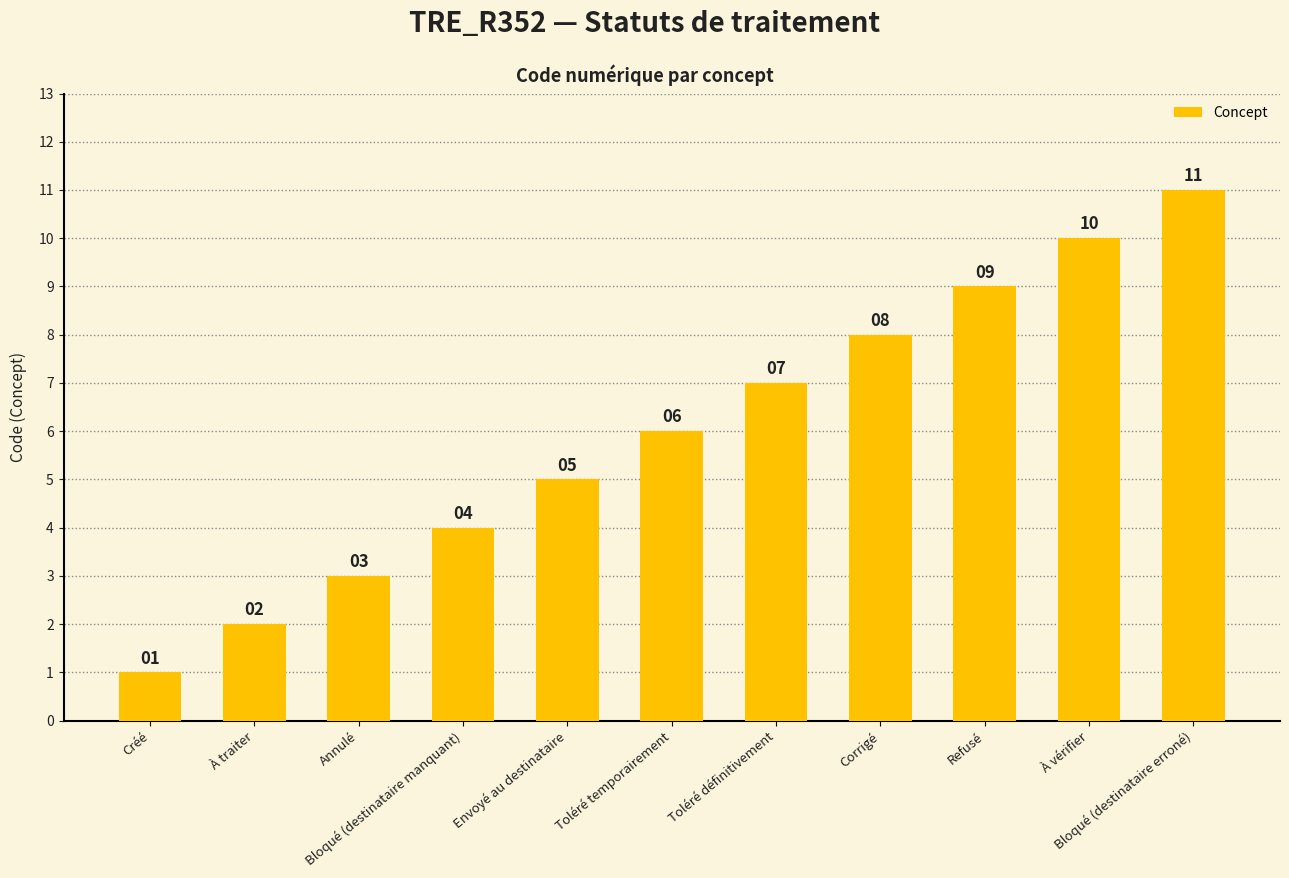

Is it true that the value at Annulé is 2?

False